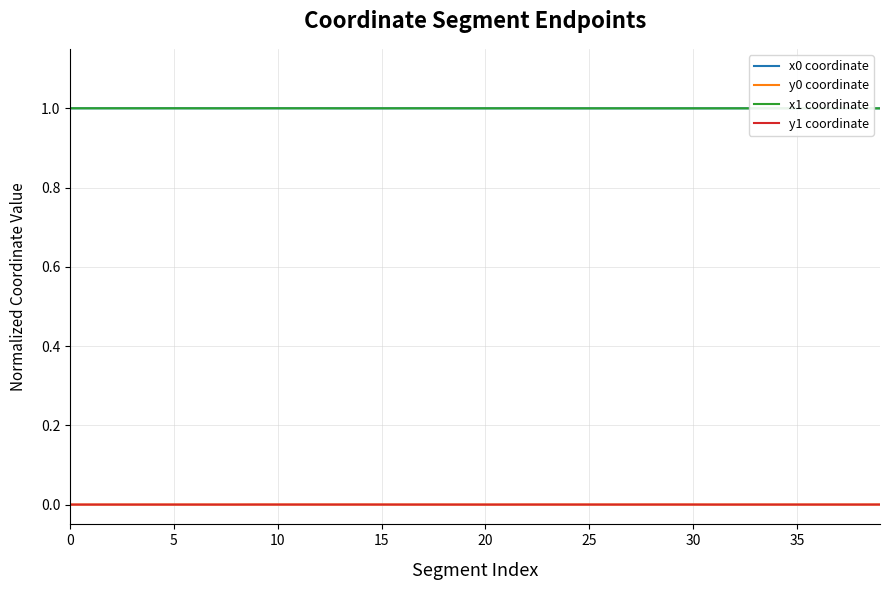

True or false: x1 coordinate and y1 coordinate cross at least once.

False